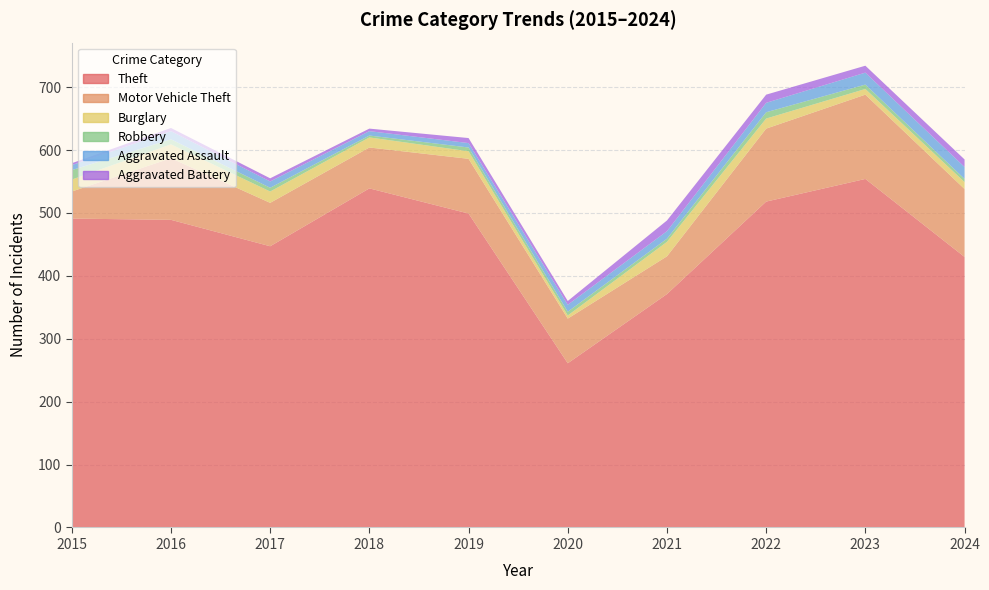

Reading right to left, what are all the values shown in this chart?

Theft: 2024=430	2023=554	2022=518	2021=371	2020=261	2019=499	2018=539	2017=447	2016=489	2015=491
Motor Vehicle Theft: 2024=108	2023=134	2022=116	2021=60	2020=71	2019=87	2018=65	2017=69	2016=98	2015=43
Burglary: 2024=11	2023=9	2022=16	2021=23	2020=5	2019=12	2018=16	2017=18	2016=22	2015=19
Robbery: 2024=5	2023=7	2022=10	2021=5	2020=6	2019=6	2018=3	2017=6	2016=8	2015=15
Aggravated Assault: 2024=19	2023=19	2022=15	2021=12	2020=11	2019=7	2018=7	2017=10	2016=13	2015=8
Aggravated Battery: 2024=12	2023=11	2022=13	2021=17	2020=6	2019=8	2018=4	2017=5	2016=5	2015=3